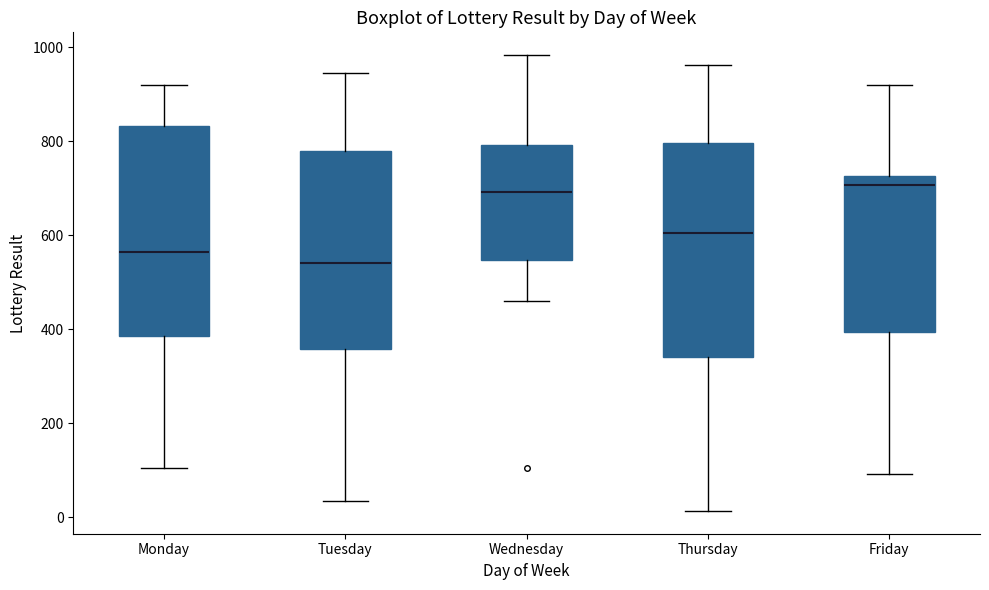

Which box's median line is the lowest?

Tuesday